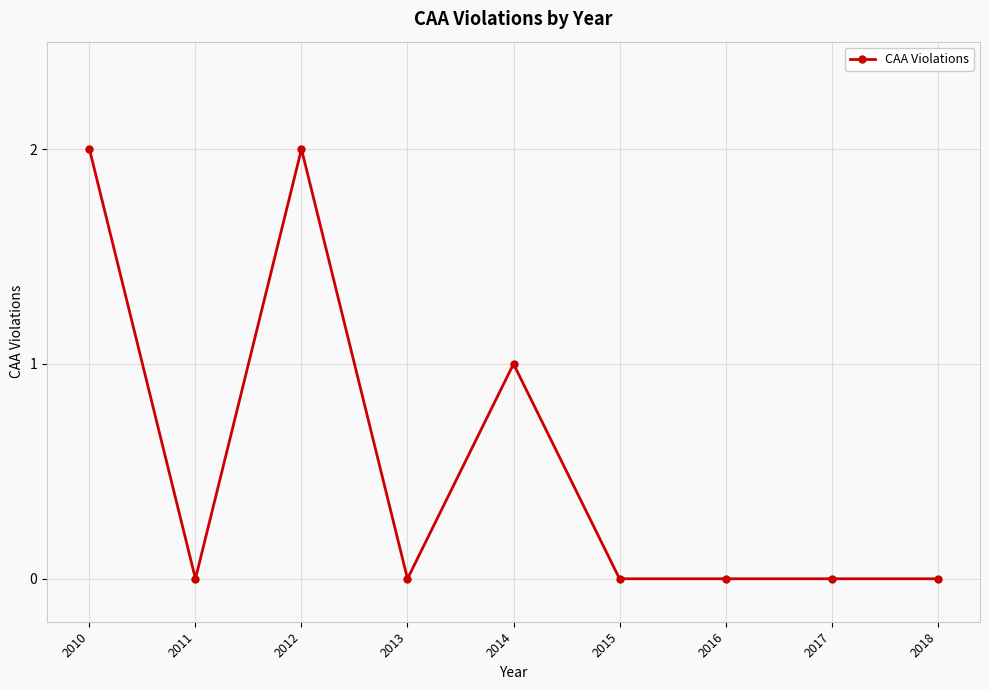

Read the value at 2012.

2